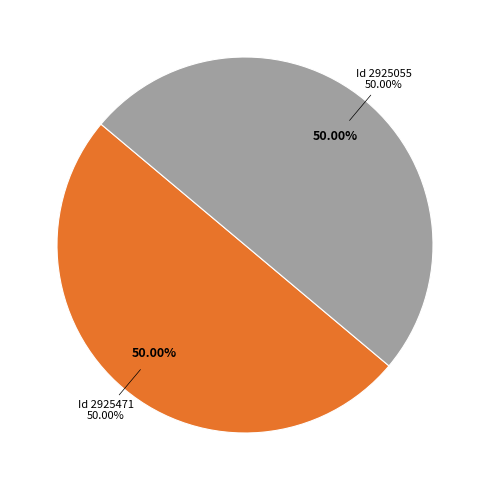

Count the number of slices in the pie.

2